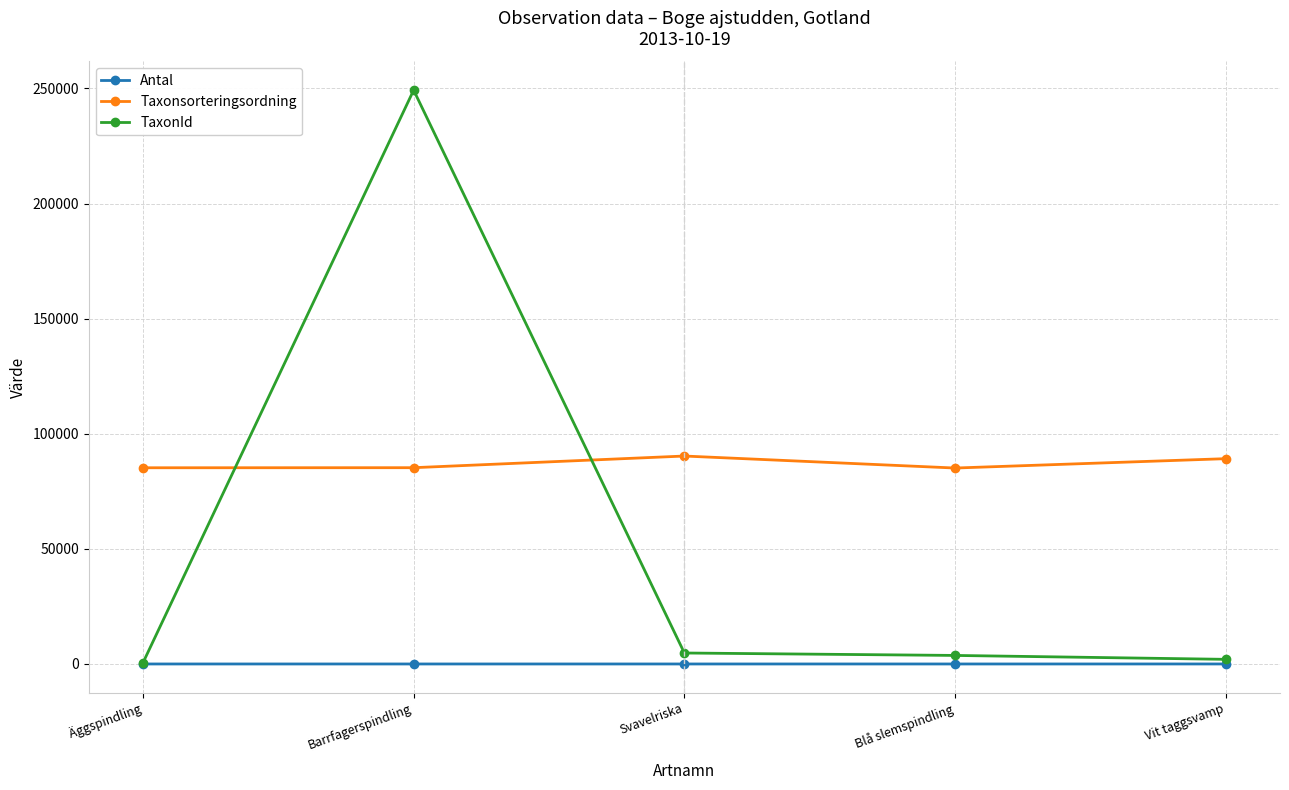

Between Barrfagerspindling and Blå slemspindling, which series saw the biggest shift?

TaxonId